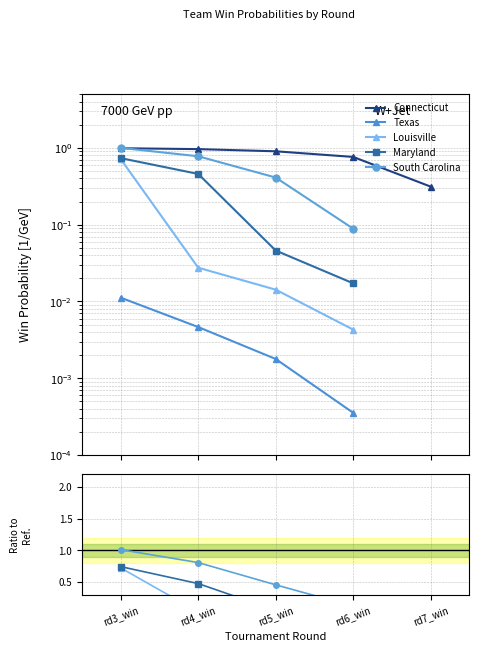

True or false: Louisville has a value of 0.0 at rd6_win.

False